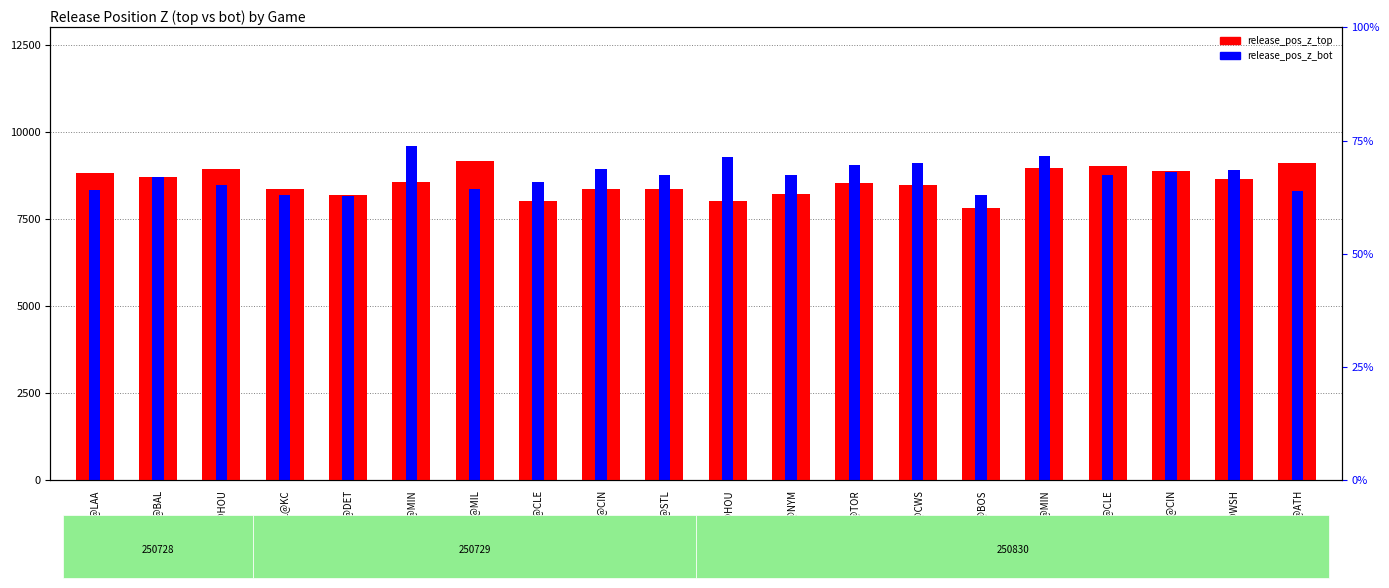

What is the spread (max minus min) of values at TEX@ATH?

807.0